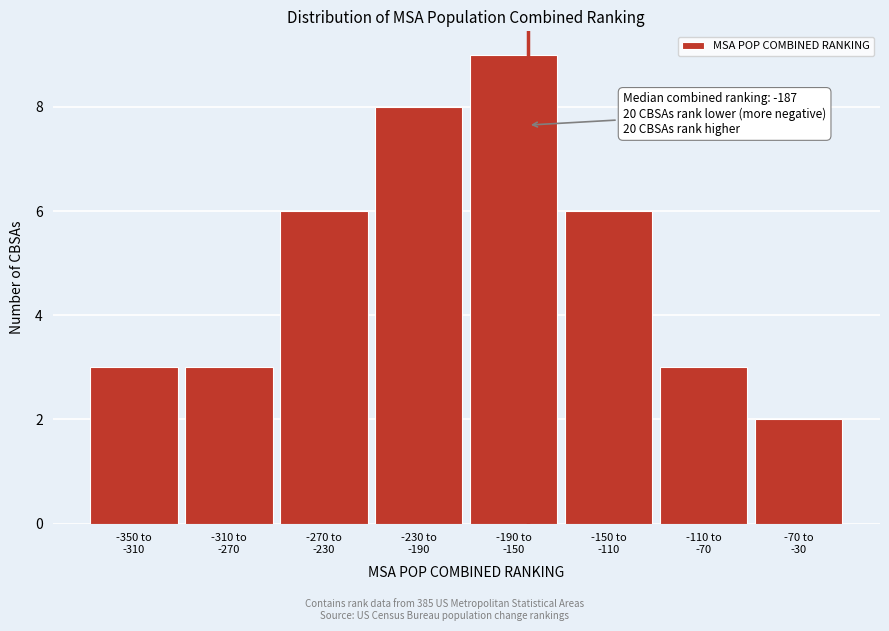

What is the difference between the second highest and second lowest values?

5